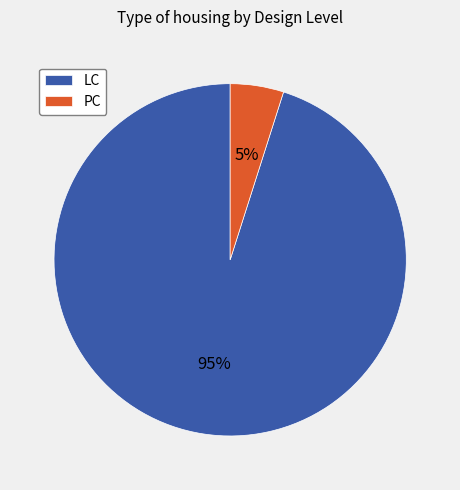

Between LC and PC, which is larger?

LC